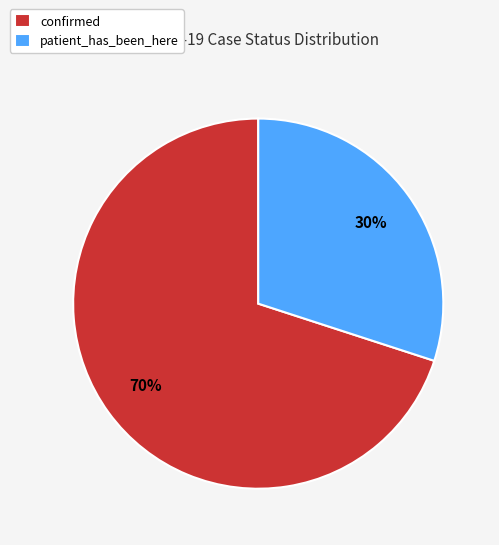

Do patient_has_been_here and confirmed together represent more than half of the pie?

Yes